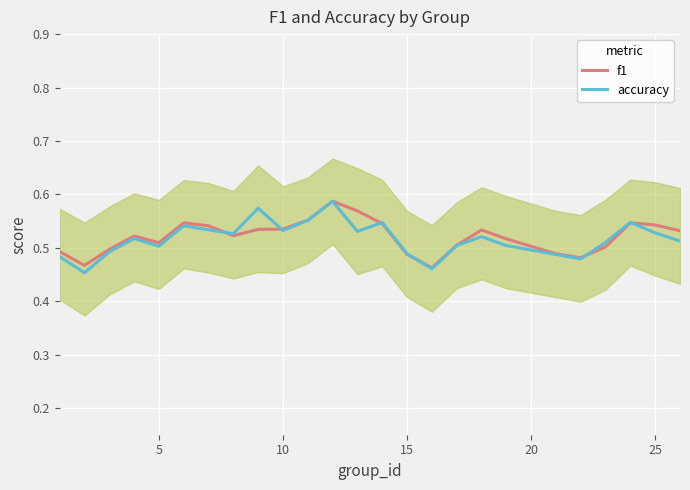

Which series has the widest spread of values?

accuracy